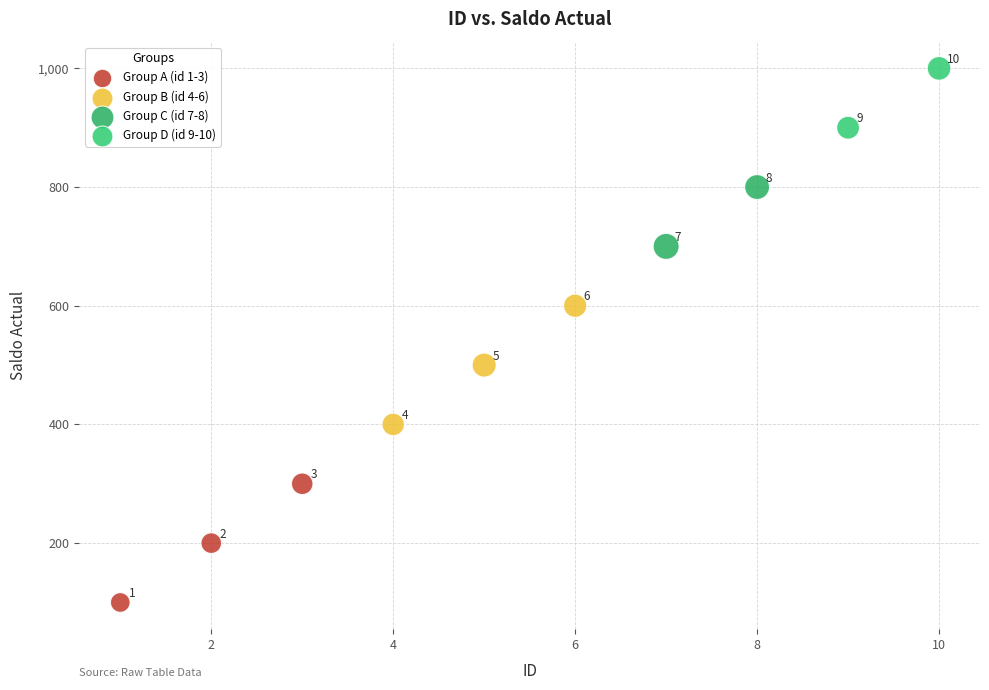

What are all the series names shown in the legend?

Group A (id 1-3), Group B (id 4-6), Group C (id 7-8), Group D (id 9-10)